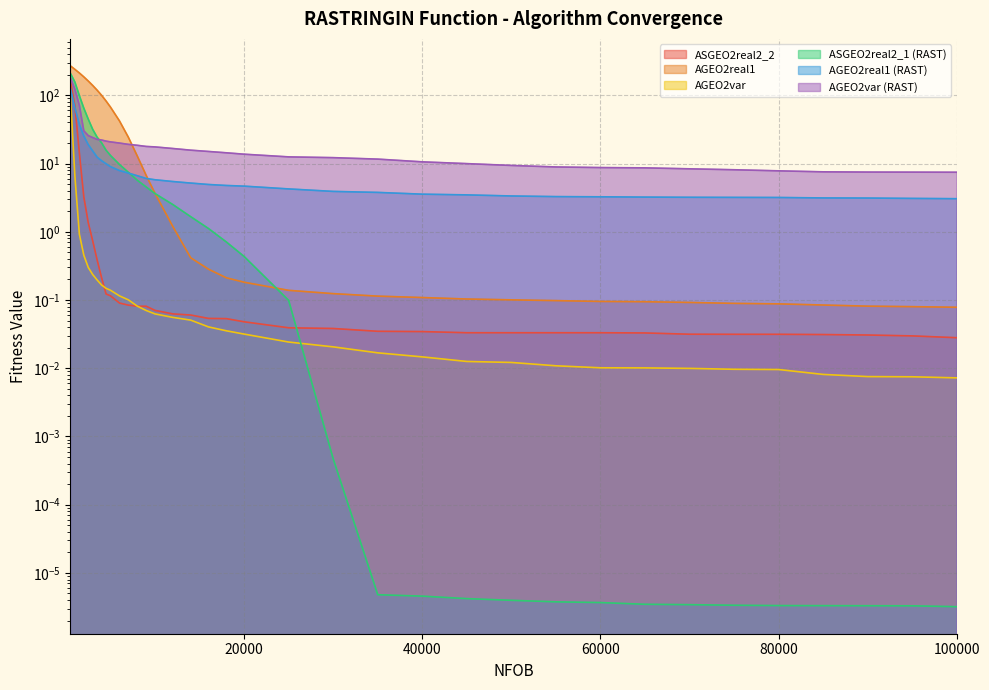

What is the difference between the ASGEO2real2_1 values at 6000 and 70000?

9.7